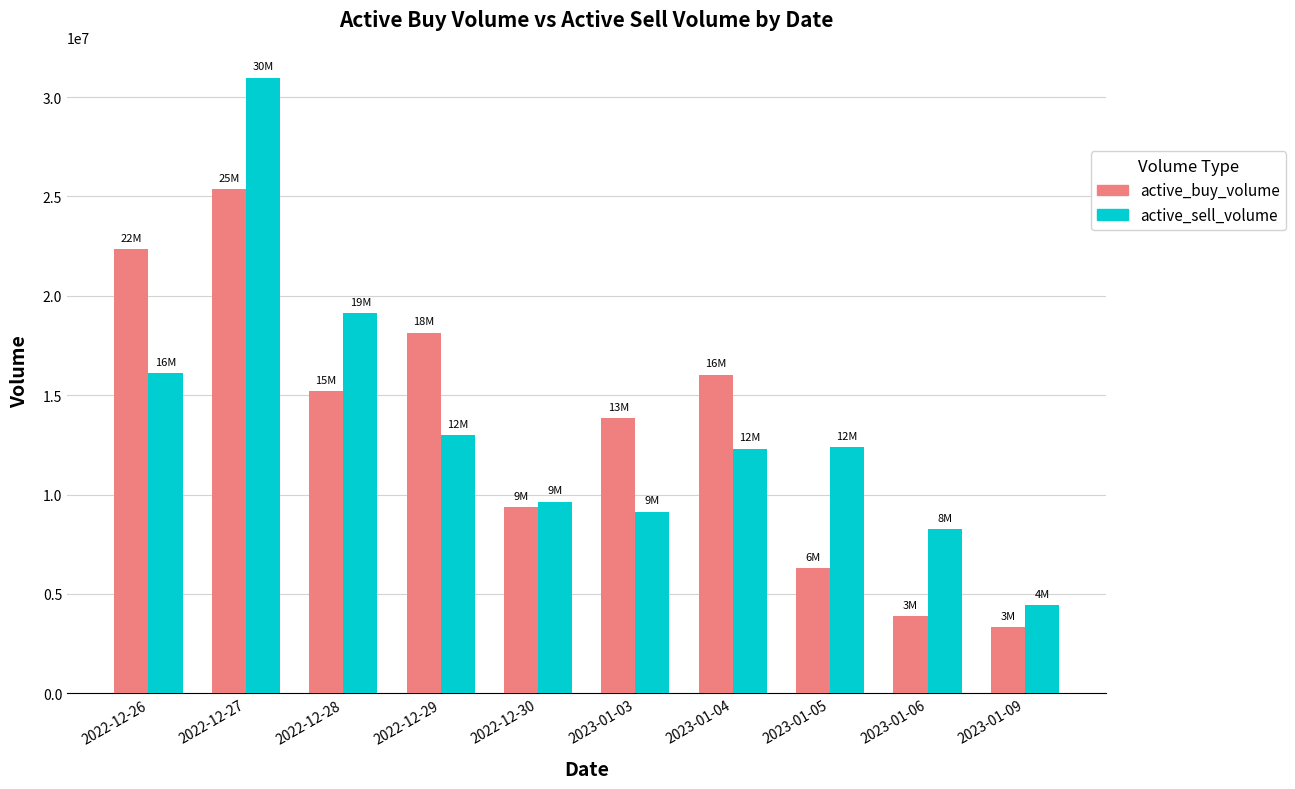

Which series has the largest range (max minus min)?

active_sell_volume